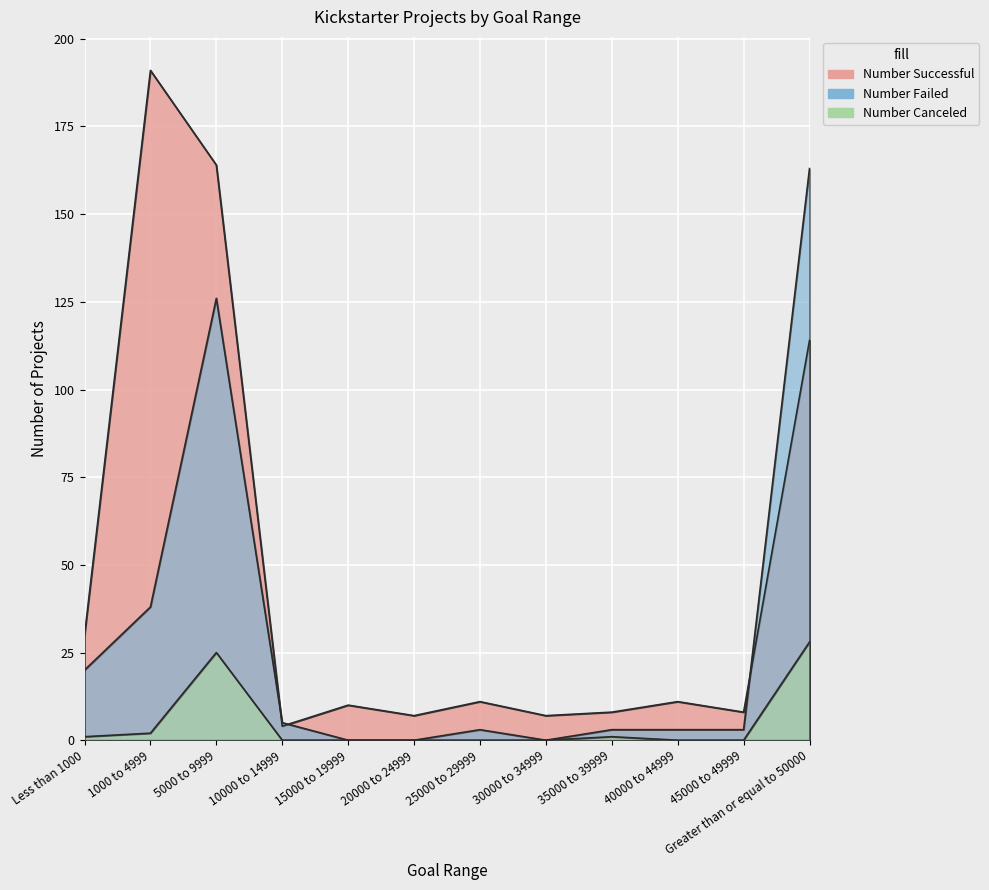

Rank the categories by Number Canceled value from lowest to highest.

10000 to 14999, 15000 to 19999, 20000 to 24999, 25000 to 29999, 30000 to 34999, 40000 to 44999, 45000 to 49999, Less than 1000, 35000 to 39999, 1000 to 4999, 5000 to 9999, Greater than or equal to 50000